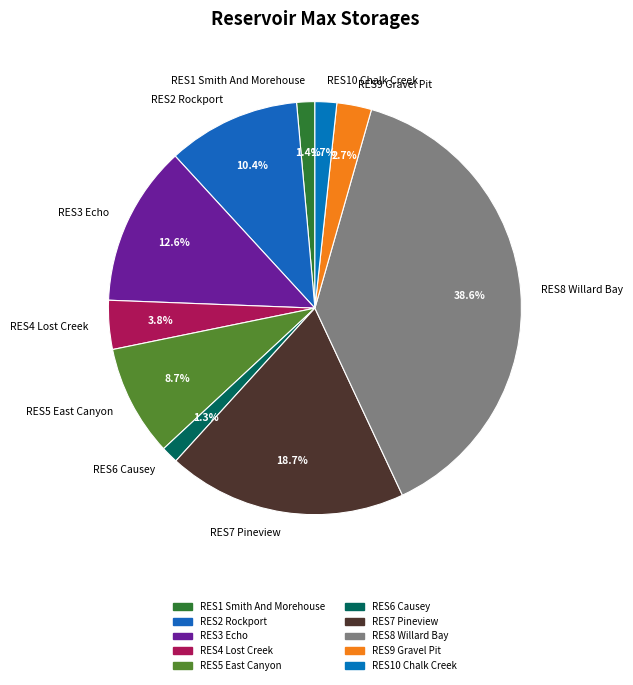

To the nearest percent, what is the combined percentage of RES10 Chalk Creek and RES8 Willard Bay?

40%